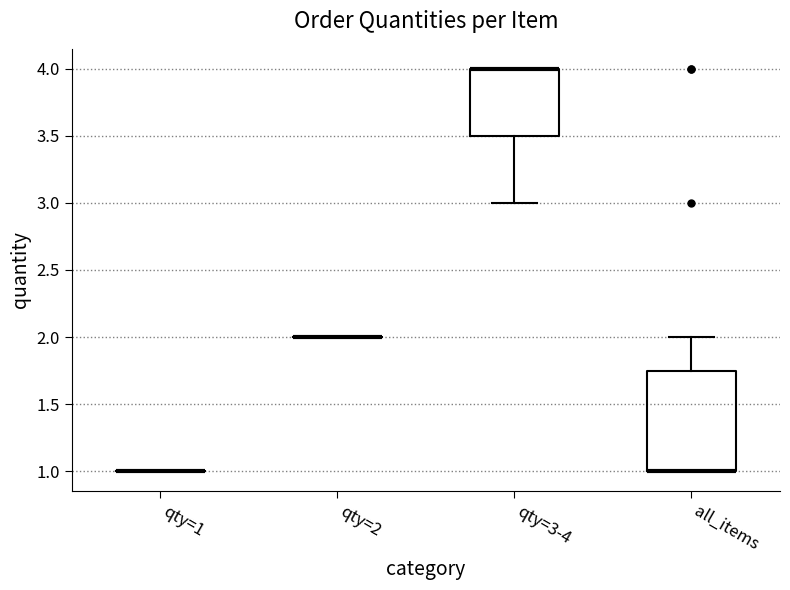

Comparing the boxes themselves (not the whiskers), which one is the tallest?

all_items